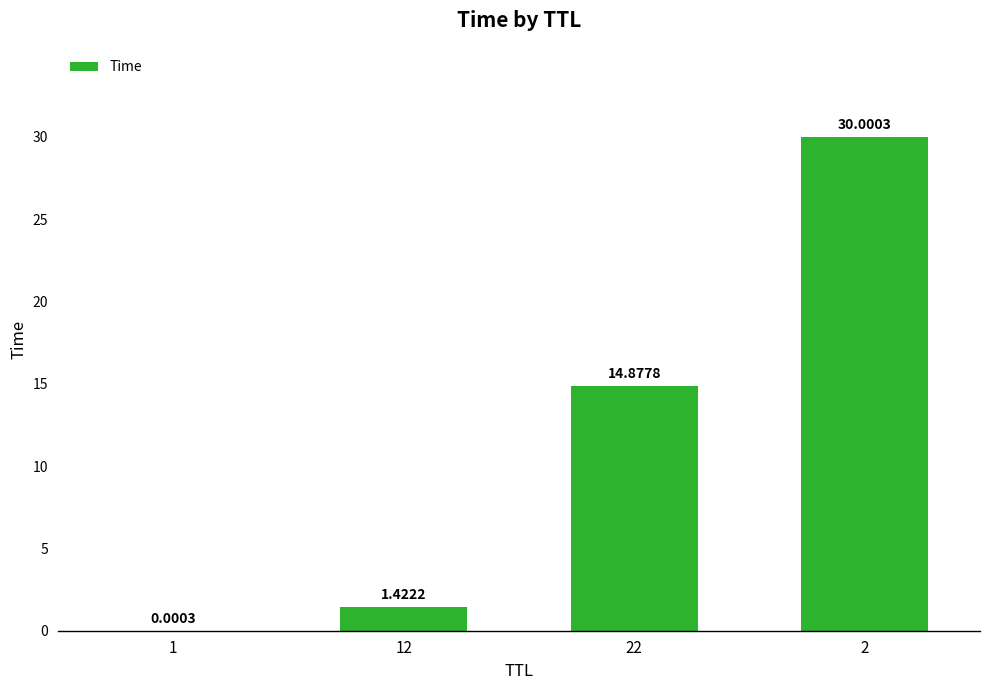

How many series are shown in this chart?

1